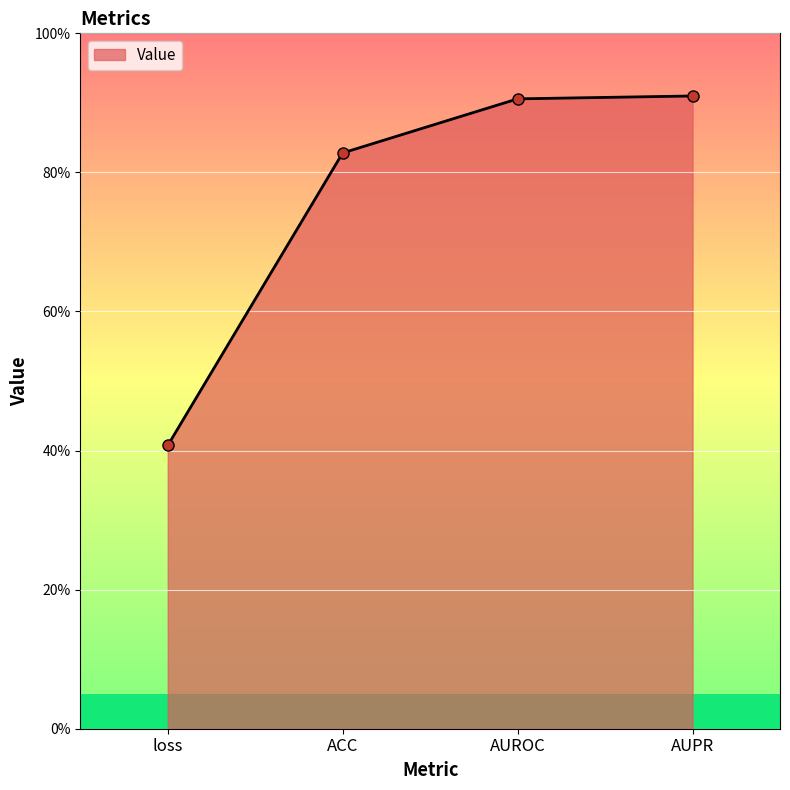

List the labels in order of value, largest first.

AUPR, AUROC, ACC, loss